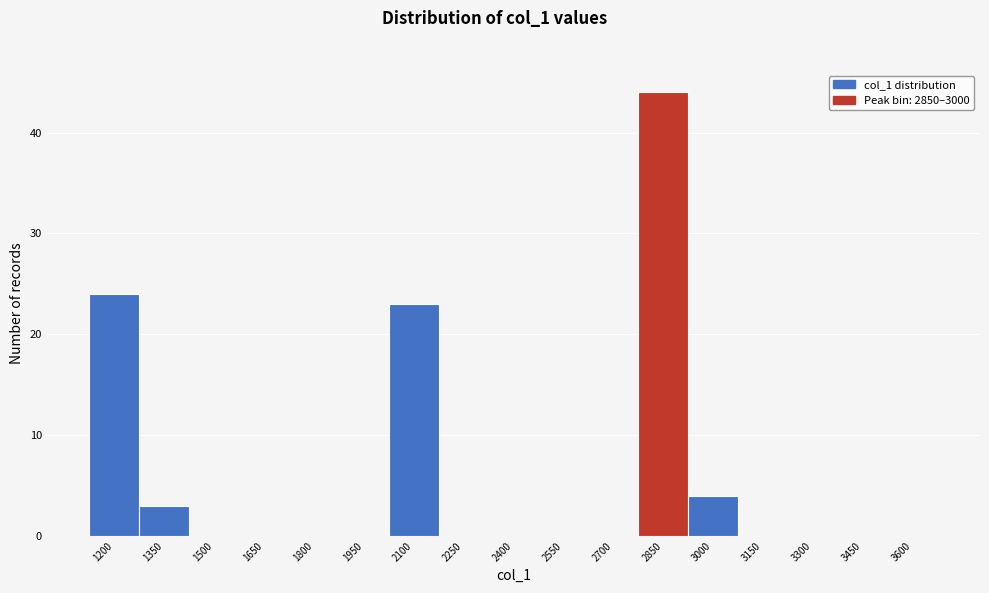

Reading left to right, what are all the values shown in this chart?

1200=24	1350=3	1500=0	1650=0	1800=0	1950=0	2100=23	2250=0	2400=0	2550=0	2700=0	2850=44	3000=4	3150=0	3300=0	3450=0	3600=0